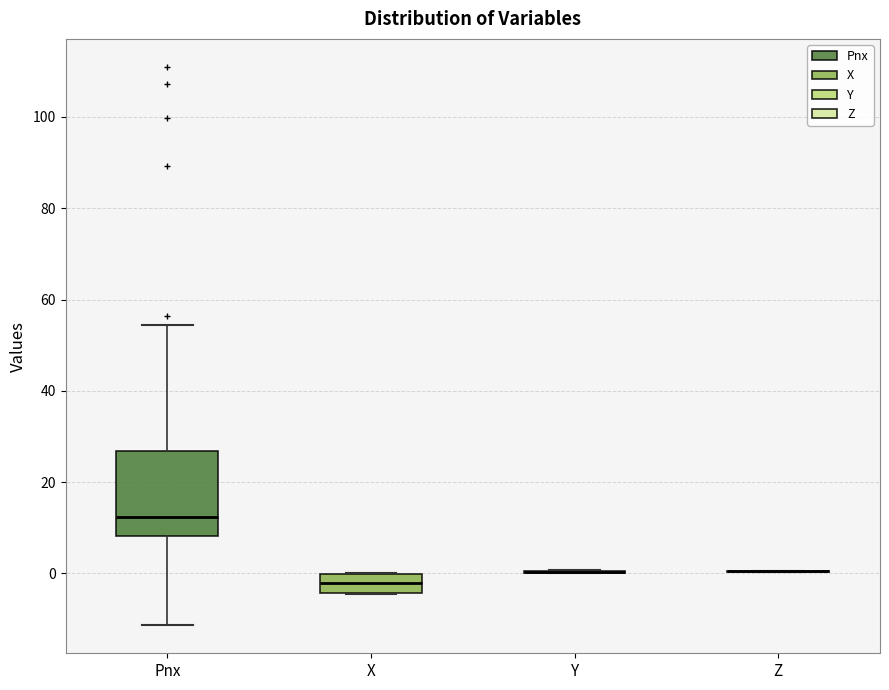

Reading left to right, read every box against the y-axis: the position of its median line, the range the box covers, and the ends of its whiskers. The values are not printed on the chart, so give them approximately, as read against the axis.

Pnx: median 12, box 8 to 26, whiskers -12 to 54
X: median -2, box -4 to 0, whiskers -4 to 0
Y: box collapsed to a line at 0, whiskers 0 to 0
Z: box collapsed to a line at 0, whiskers 0 to 0